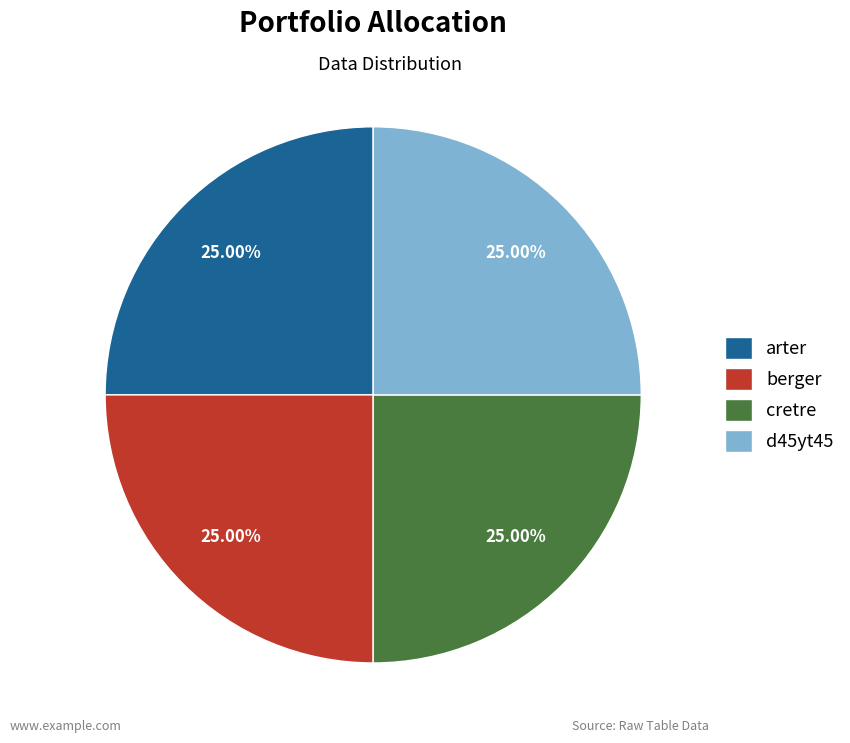

Approximately how many times larger is the value at arter compared to d45yt45?

1.0